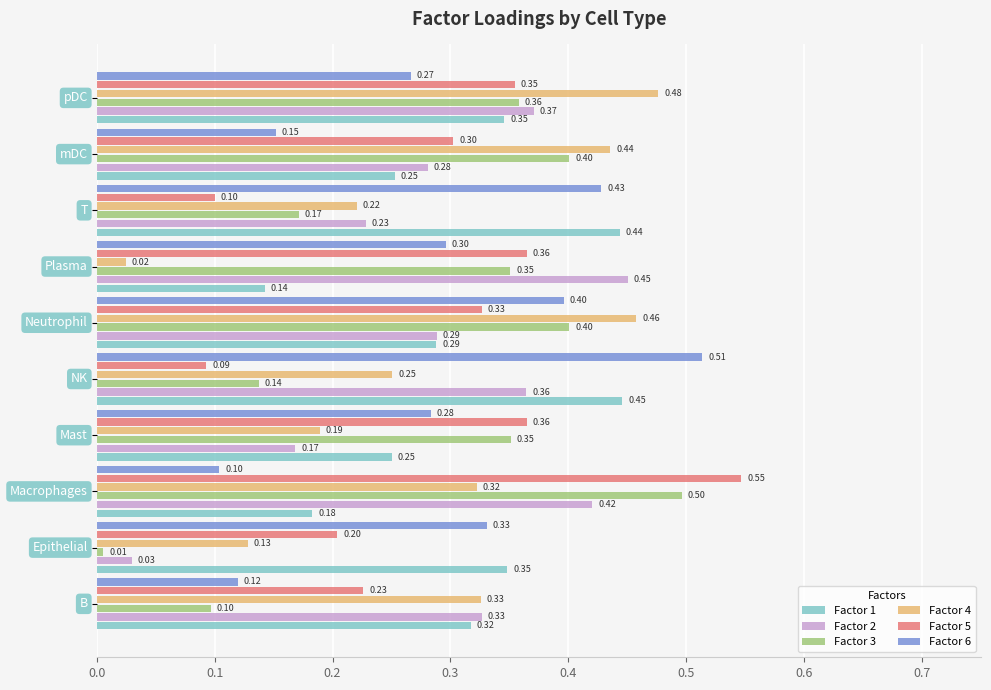

At how many categories does at least one series exceed 0?

10